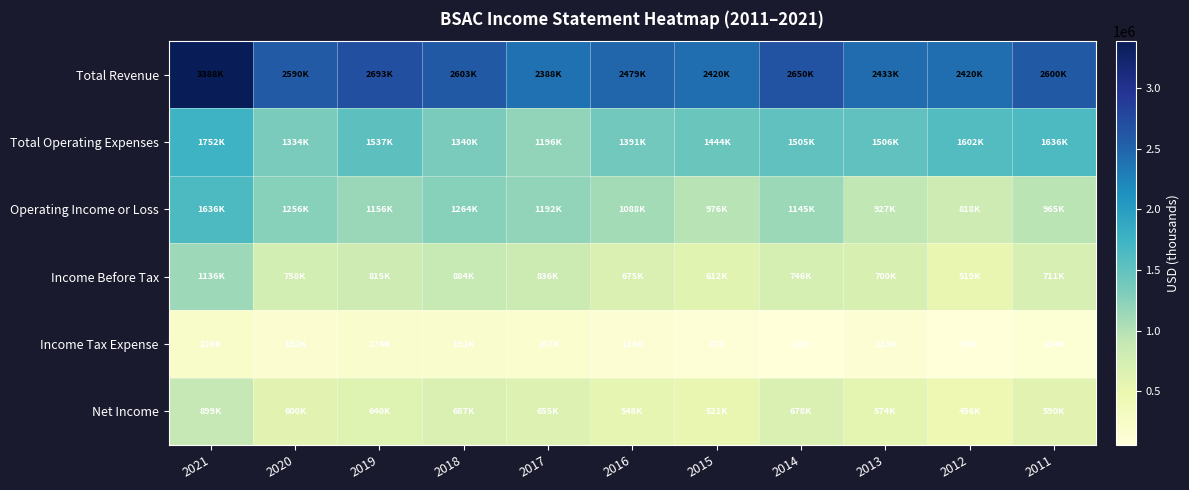

Reading left to right, extract all data points from this chart.

Total Revenue: 2021=3388500	2020=2589500	2019=2692700	2018=2603400	2017=2387800	2016=2479000	2015=2419700	2014=2650200	2013=2432600	2012=2420400	2011=2600000
Total Operating Expenses: 2021=1752000	2020=1333500	2019=1536800	2018=1339800	2017=1195900	2016=1390800	2015=1443600	2014=1505100	2013=1506000	2012=1602400	2011=1635500
Operating Income or Loss: 2021=1636500	2020=1256000	2019=1155800	2018=1263600	2017=1191900	2016=1088200	2015=976200	2014=1145000	2013=926600	2012=818000	2011=964600
Income Before Tax: 2021=1136300	2020=758300	2019=815100	2018=884100	2017=836200	2016=674900	2015=611800	2014=746100	2013=700100	2012=519100	2011=711300
Income Tax Expense: 2021=225800	2020=152100	2019=174200	2018=192400	2017=166600	2016=124300	2015=87300	2014=60700	2013=122800	2012=56800	2011=113500
Net Income: 2021=899000	2020=600200	2019=640400	2018=686600	2017=655200	2016=547900	2015=520700	2014=678200	2013=574500	2012=456300	2011=590500